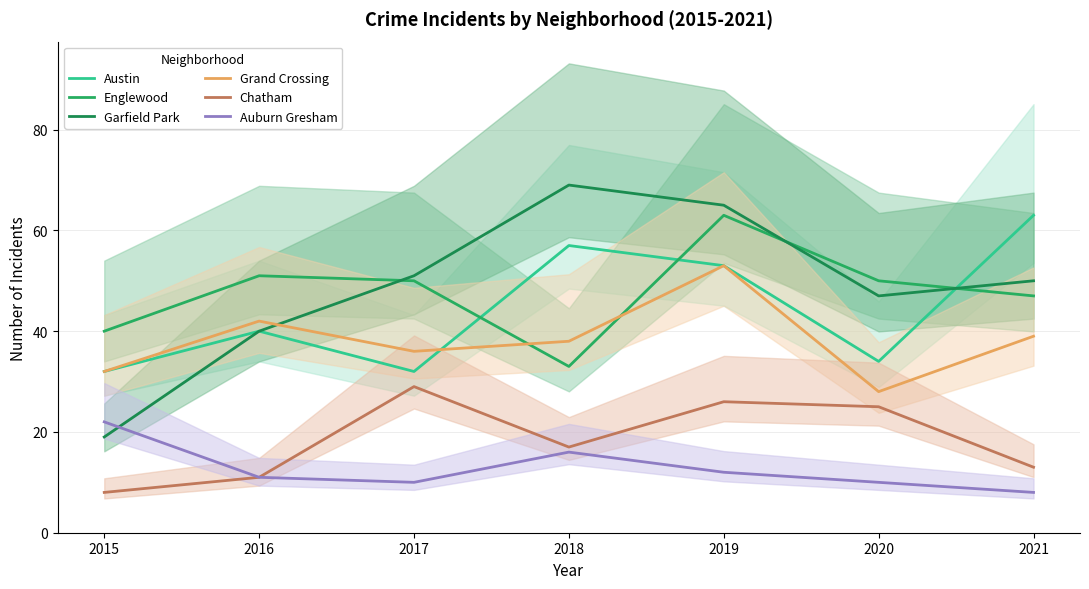

At which category does Englewood reach its first local peak?

2016